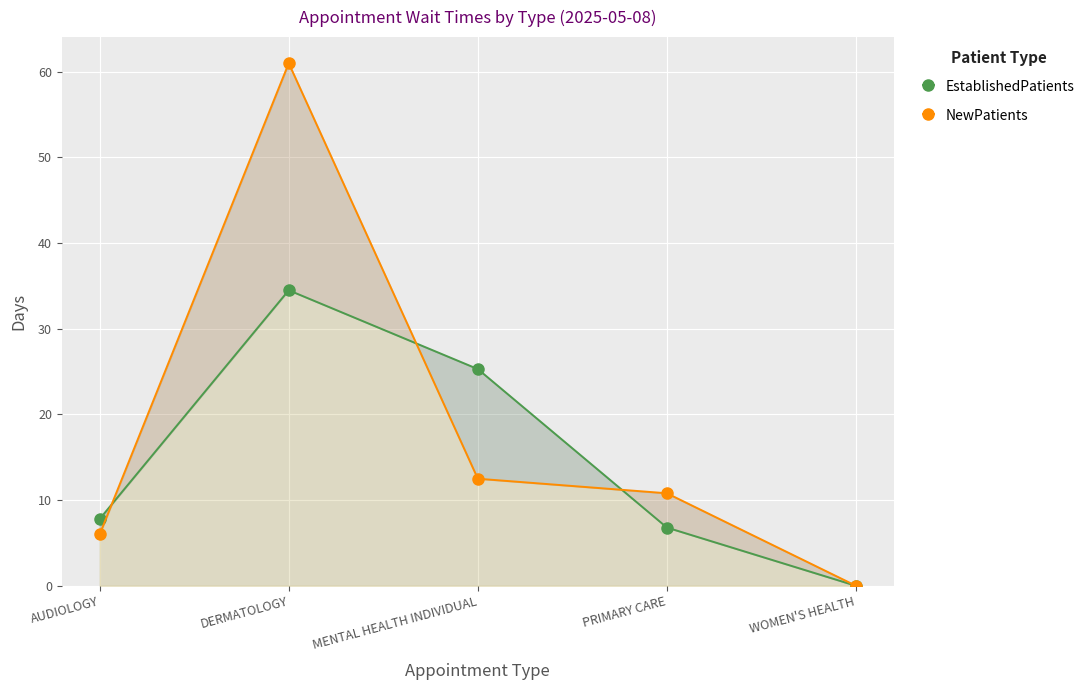

How many data points in EstablishedPatients are above 7?

3